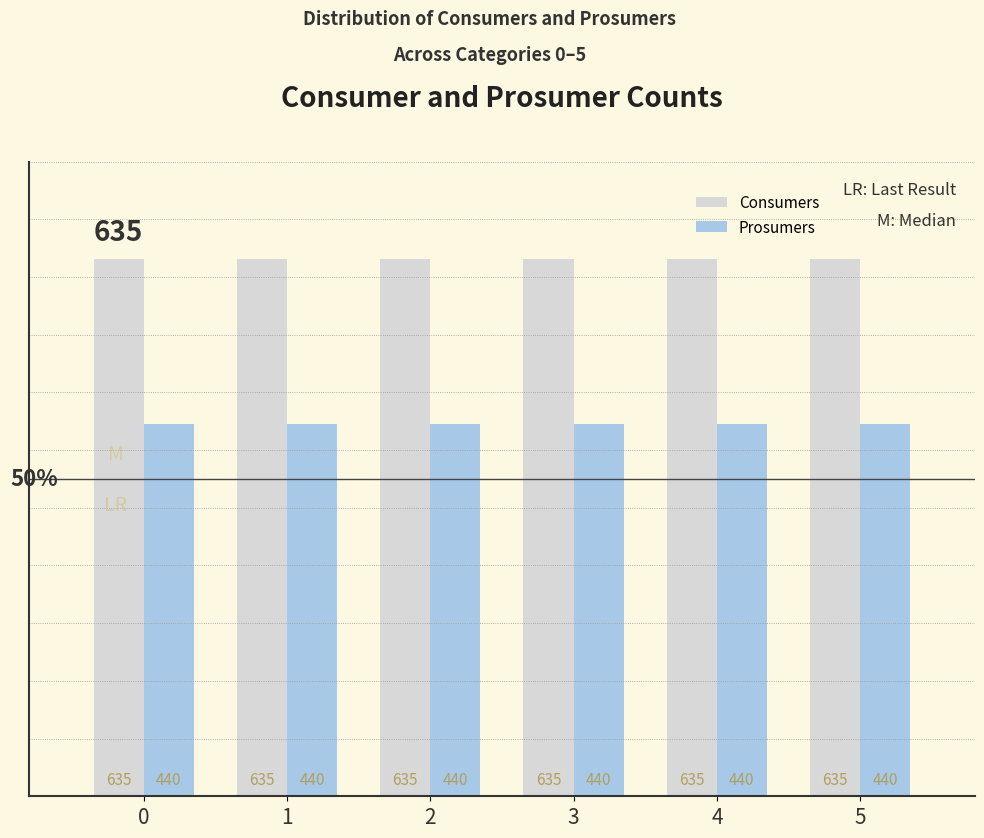

The value of Consumers at 0 is 635. True or false?

True